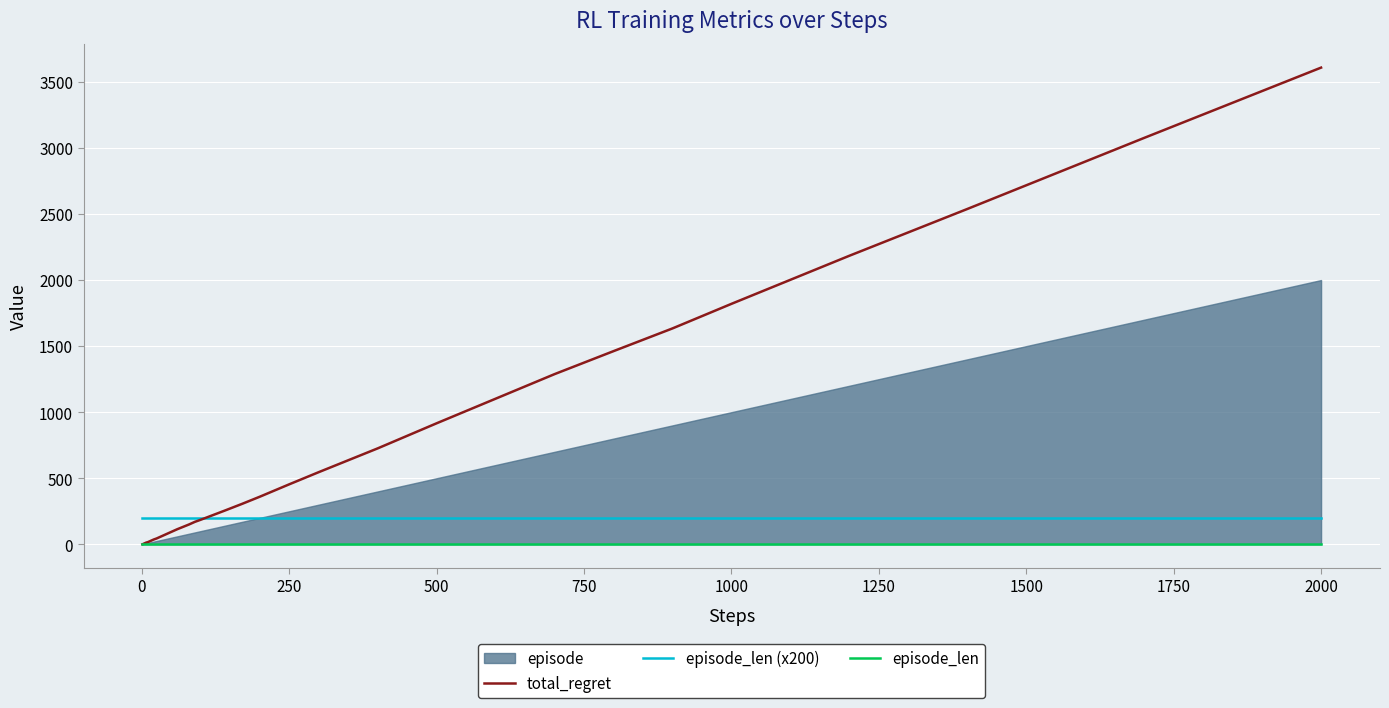

Is the value of episode_len (x200) at 500 greater than the value of total_regret at 1000?

No